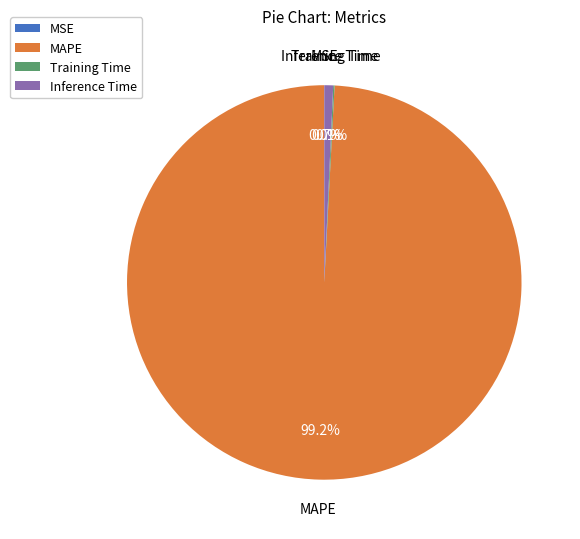

Which has a higher value, MAPE or Inference Time?

MAPE